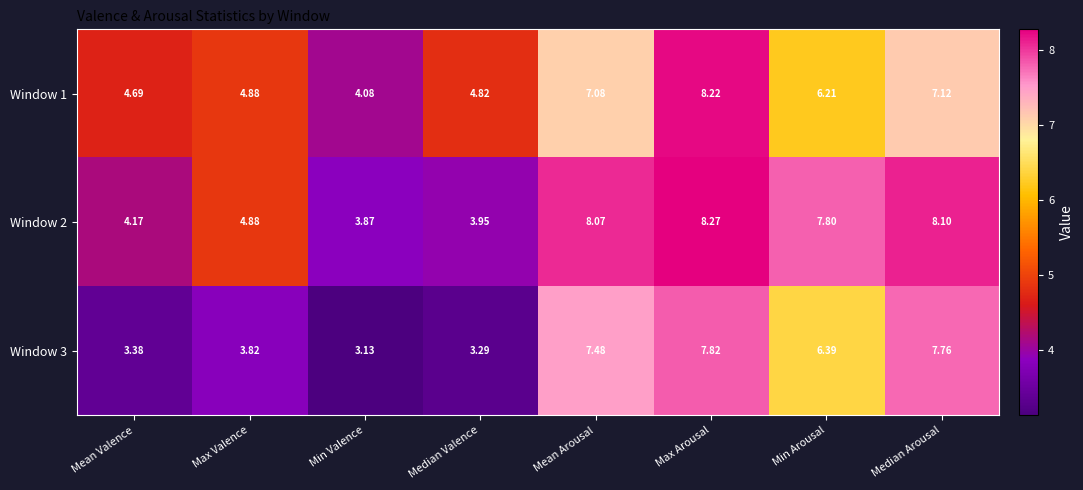

Which category has the highest value across all series?

Max Arousal